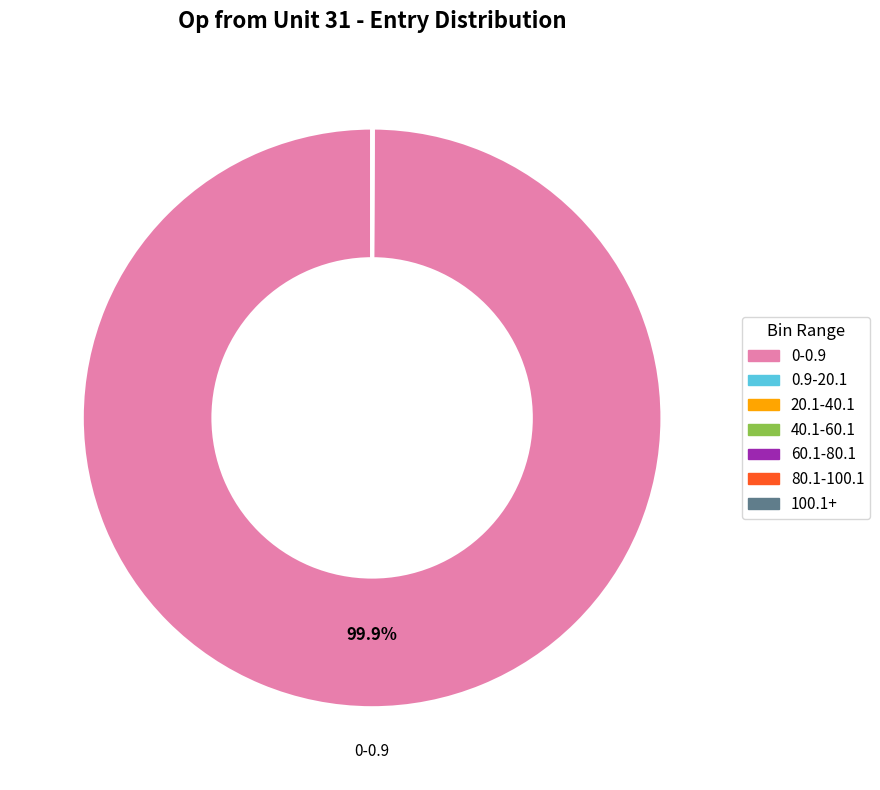

Does any single category account for the majority?

Yes